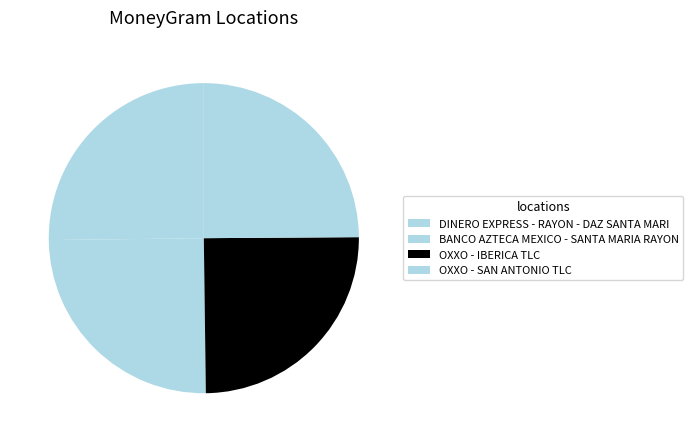

Count the number of slices in the pie.

4